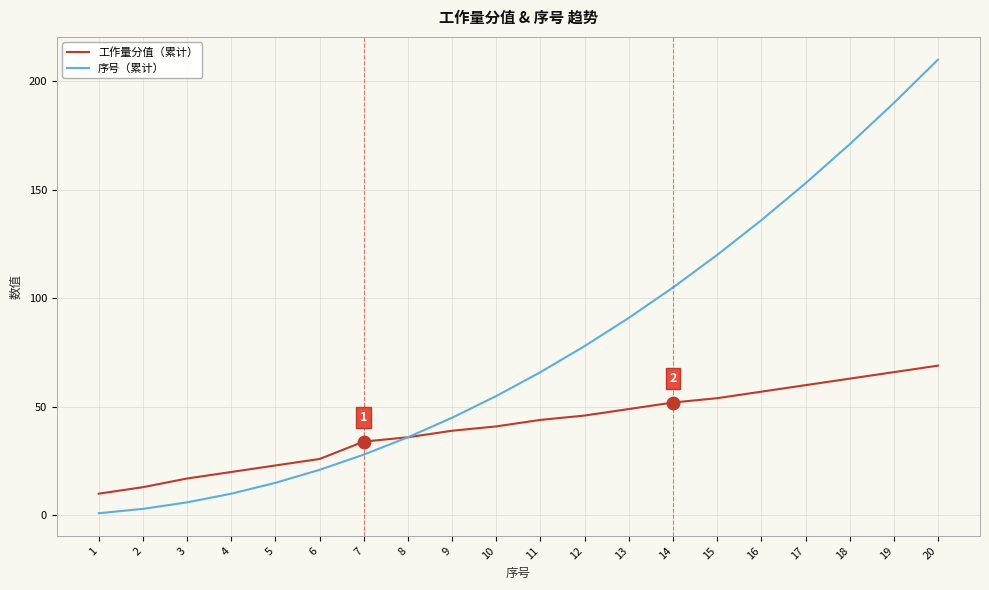

What is the total value across all series at 14?

157